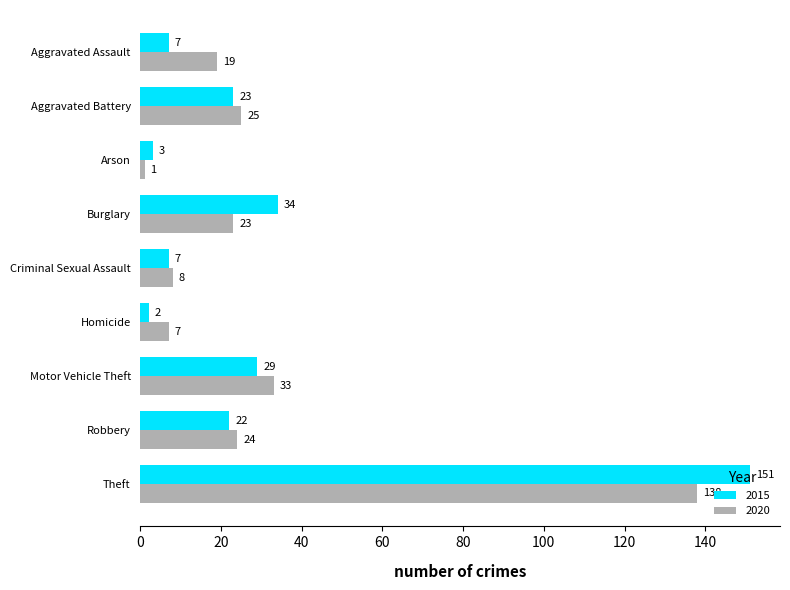

Is the value of 2015 at Motor Vehicle Theft greater than the value of 2020 at Aggravated Assault?

Yes